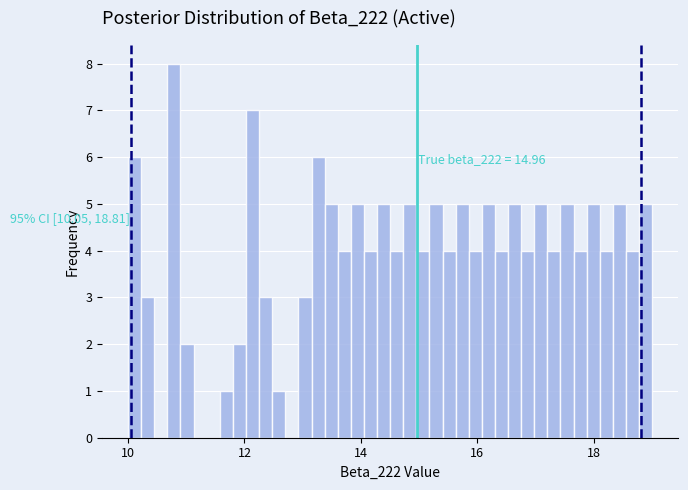

Read against the x-axis, roughly where is the centre of the tallest bar?

10.8